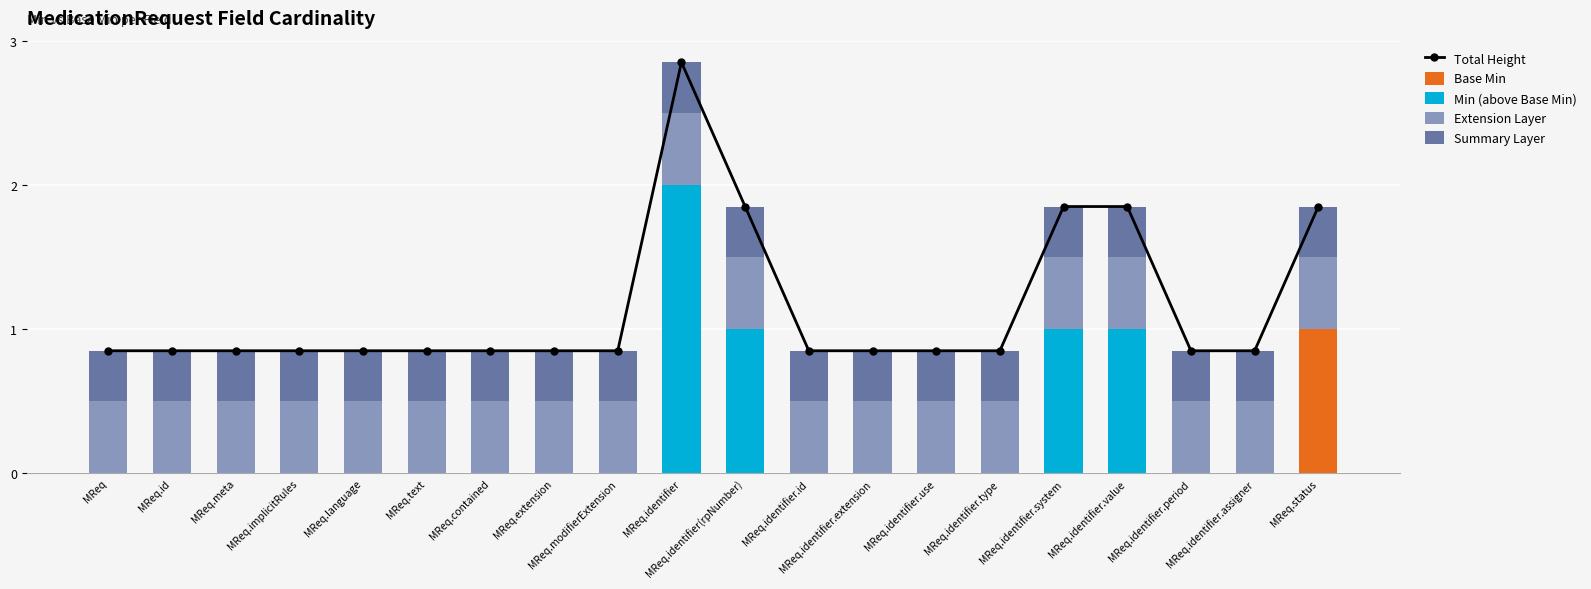

At which category is the sum across all series the highest?

MReq.identifier